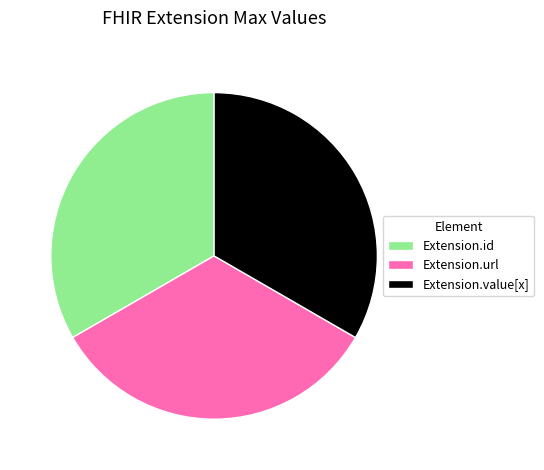

Does any single category account for the majority?

No